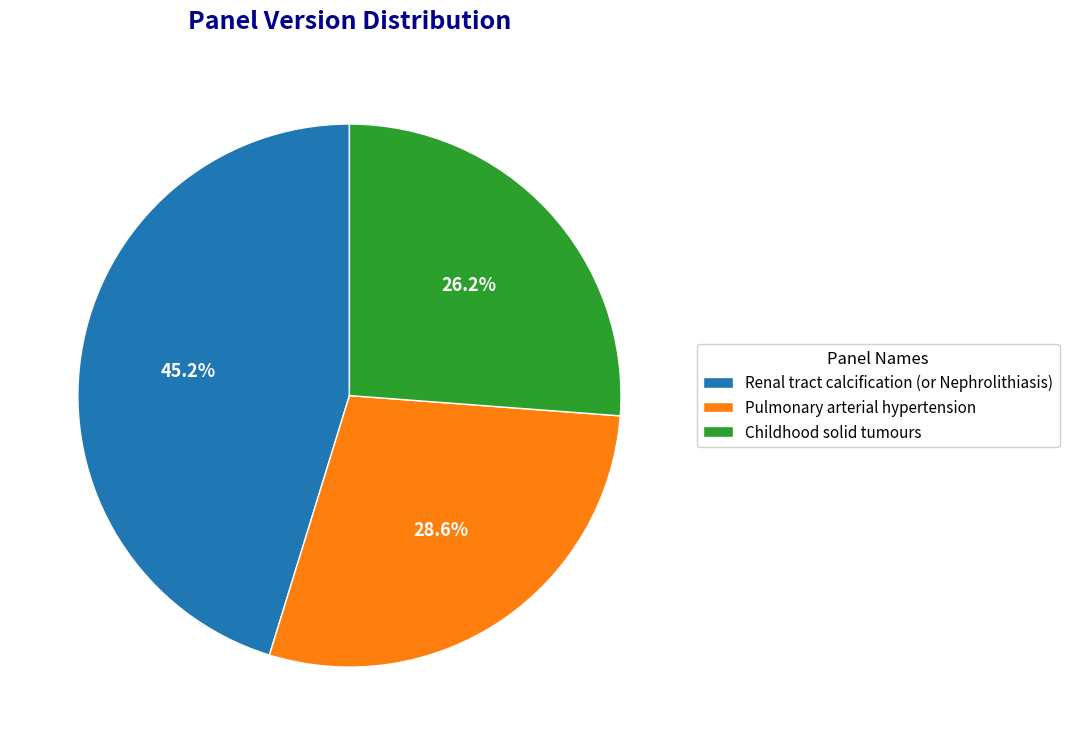

What is the largest slice in the pie chart?

Renal tract calcification (or Nephrolithiasis)